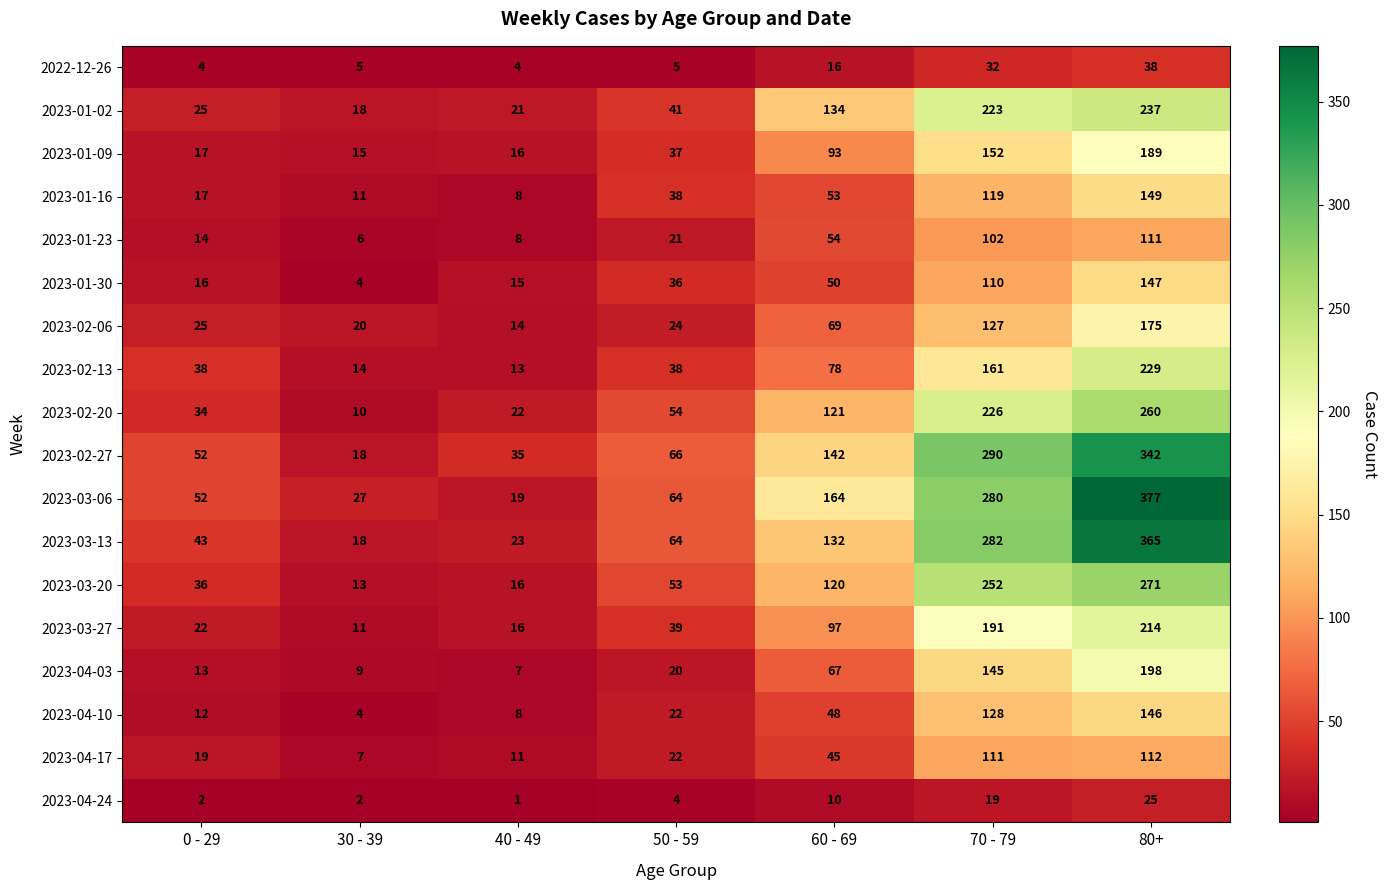

Rank the series by their maximum value, from highest to lowest.

2023-03-06, 2023-03-13, 2023-02-27, 2023-03-20, 2023-02-20, 2023-01-02, 2023-02-13, 2023-03-27, 2023-04-03, 2023-01-09, 2023-02-06, 2023-01-16, 2023-01-30, 2023-04-10, 2023-04-17, 2023-01-23, 2022-12-26, 2023-04-24